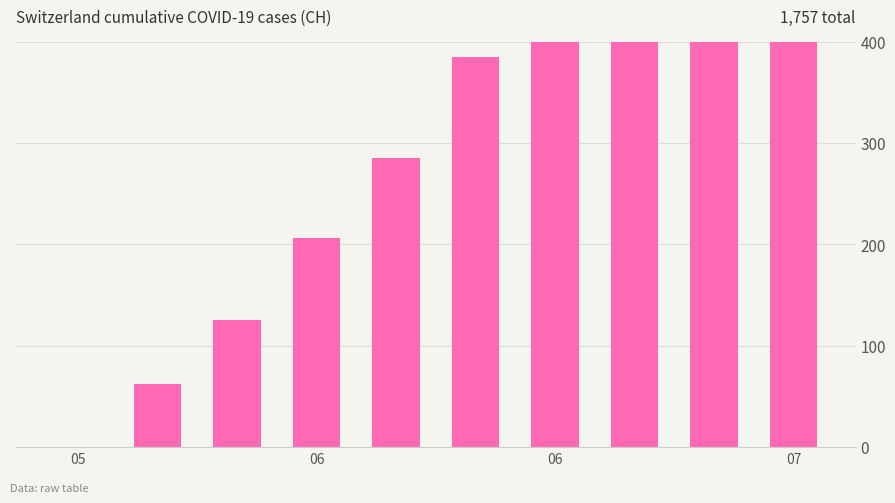

What is the ratio of the value at 9 to the value at 7?

2.0